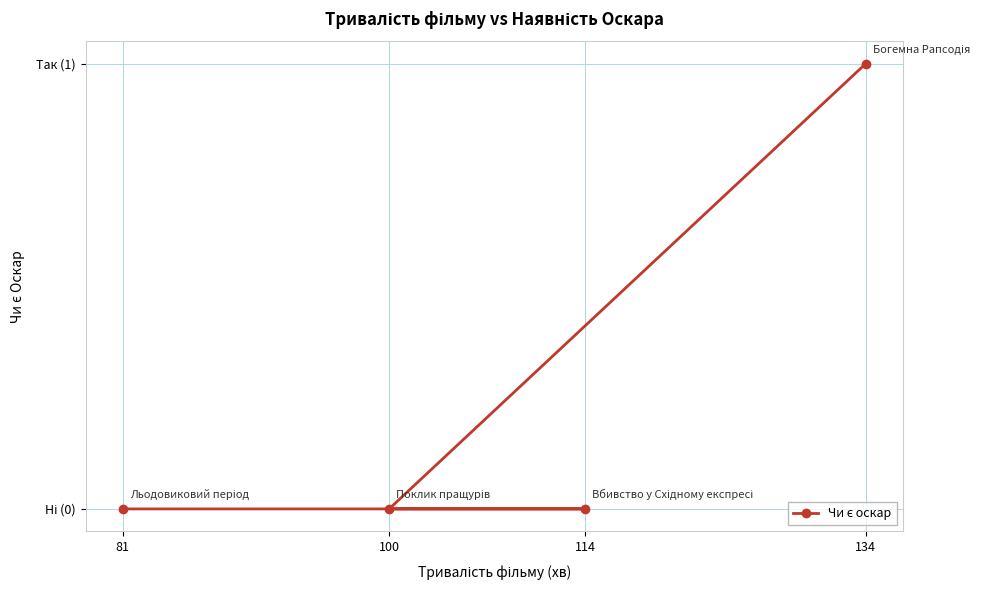

Rank the categories by value from highest to lowest.

134, 100, 114, 81